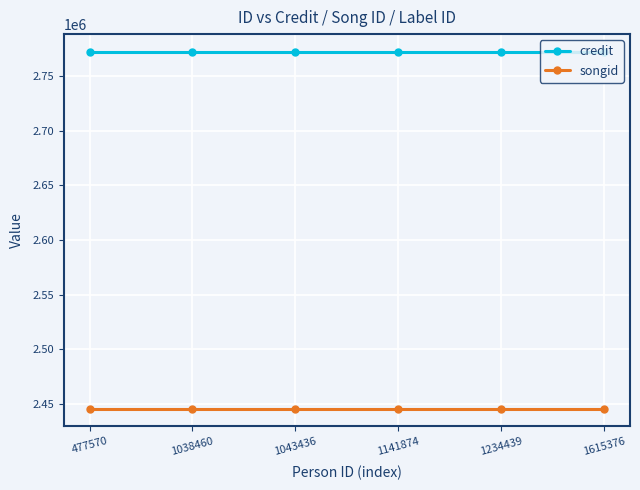

True or false: songid has a value of 2445919 at 1141874.

True